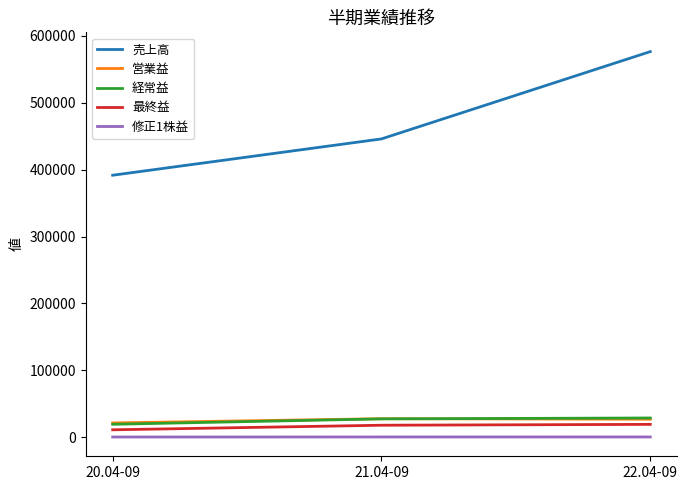

What is the sum of all 経常益 values?

74900.0